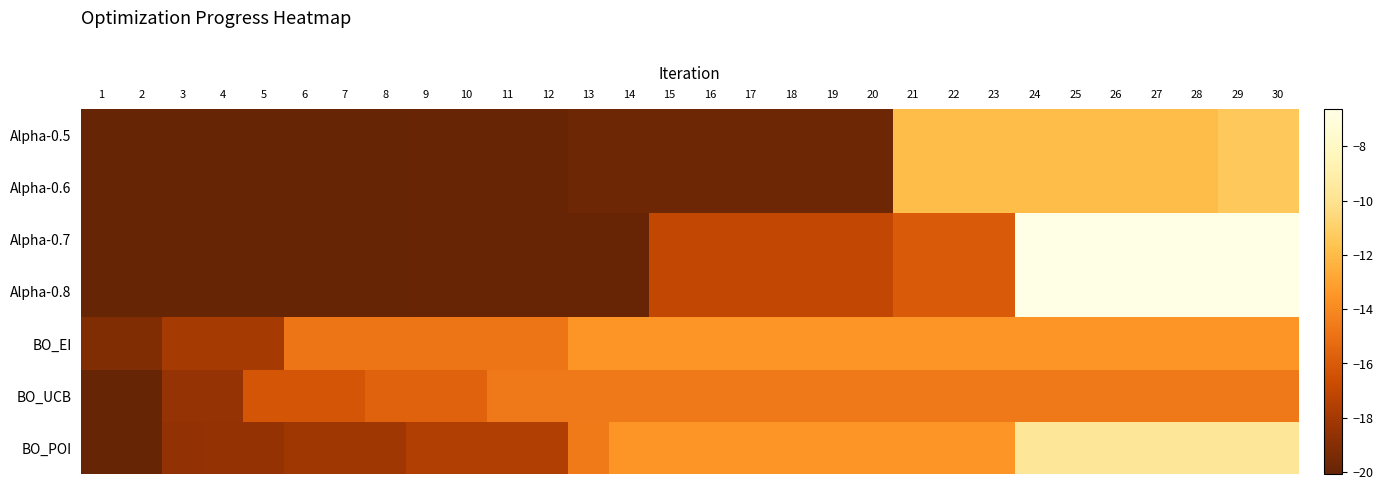

Reading left to right, what are all the values shown in this chart?

Alpha-0.5: 1=-20.1	2=-20.1	3=-20.1	4=-20.1	5=-20.1	6=-20.1	7=-20.1	8=-20.1	9=-20.0	10=-20.0	11=-20.0	12=-20.0	13=-19.8	14=-19.8	15=-19.8	16=-19.8	17=-19.8	18=-19.8	19=-19.8	20=-19.8	21=-12.0	22=-12.0	23=-12.0	24=-12.0	25=-12.0	26=-12.0	27=-12.0	28=-12.0	29=-11.4	30=-11.4
Alpha-0.6: 1=-20.1	2=-20.1	3=-20.1	4=-20.1	5=-20.1	6=-20.1	7=-20.1	8=-20.1	9=-20.0	10=-20.0	11=-20.0	12=-20.0	13=-19.8	14=-19.8	15=-19.8	16=-19.8	17=-19.8	18=-19.8	19=-19.8	20=-19.8	21=-12.0	22=-12.0	23=-12.0	24=-12.0	25=-12.0	26=-12.0	27=-12.0	28=-12.0	29=-11.4	30=-11.4
Alpha-0.7: 1=-20.1	2=-20.1	3=-20.1	4=-20.1	5=-20.1	6=-20.1	7=-20.1	8=-20.1	9=-20.0	10=-20.0	11=-20.0	12=-20.0	13=-20.0	14=-20.0	15=-17.0	16=-17.0	17=-17.0	18=-17.0	19=-17.0	20=-17.0	21=-16.0	22=-16.0	23=-16.0	24=-6.6	25=-6.6	26=-6.6	27=-6.6	28=-6.6	29=-6.6	30=-6.6
Alpha-0.8: 1=-20.1	2=-20.1	3=-20.1	4=-20.1	5=-20.1	6=-20.1	7=-20.1	8=-20.1	9=-20.0	10=-20.0	11=-20.0	12=-20.0	13=-20.0	14=-20.0	15=-17.0	16=-17.0	17=-17.0	18=-17.0	19=-17.0	20=-17.0	21=-16.0	22=-16.0	23=-16.0	24=-6.6	25=-6.6	26=-6.6	27=-6.6	28=-6.6	29=-6.6	30=-6.6
BO_EI: 1=-19.2	2=-19.2	3=-18.0	4=-18.0	5=-18.0	6=-14.8	7=-14.8	8=-14.8	9=-14.8	10=-14.8	11=-14.8	12=-14.8	13=-13.6	14=-13.6	15=-13.6	16=-13.6	17=-13.6	18=-13.6	19=-13.6	20=-13.6	21=-13.6	22=-13.6	23=-13.6	24=-13.6	25=-13.6	26=-13.6	27=-13.6	28=-13.6	29=-13.6	30=-13.6
BO_UCB: 1=-20.1	2=-20.1	3=-18.5	4=-18.5	5=-16.3	6=-16.3	7=-16.3	8=-15.7	9=-15.7	10=-15.7	11=-14.7	12=-14.7	13=-14.7	14=-14.7	15=-14.7	16=-14.7	17=-14.7	18=-14.7	19=-14.7	20=-14.7	21=-14.7	22=-14.7	23=-14.7	24=-14.7	25=-14.7	26=-14.7	27=-14.7	28=-14.7	29=-14.7	30=-14.7
BO_POI: 1=-20.1	2=-20.1	3=-18.6	4=-18.5	5=-18.5	6=-18.2	7=-18.2	8=-18.2	9=-17.6	10=-17.6	11=-17.6	12=-17.6	13=-14.6	14=-13.5	15=-13.5	16=-13.5	17=-13.5	18=-13.5	19=-13.5	20=-13.5	21=-13.5	22=-13.5	23=-13.5	24=-9.7	25=-9.7	26=-9.7	27=-9.7	28=-9.7	29=-9.7	30=-9.7